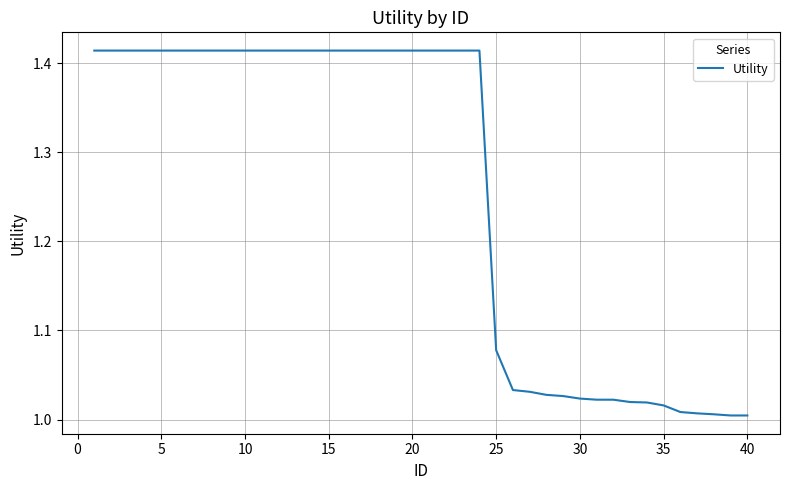

How many lines are shown in the chart?

1